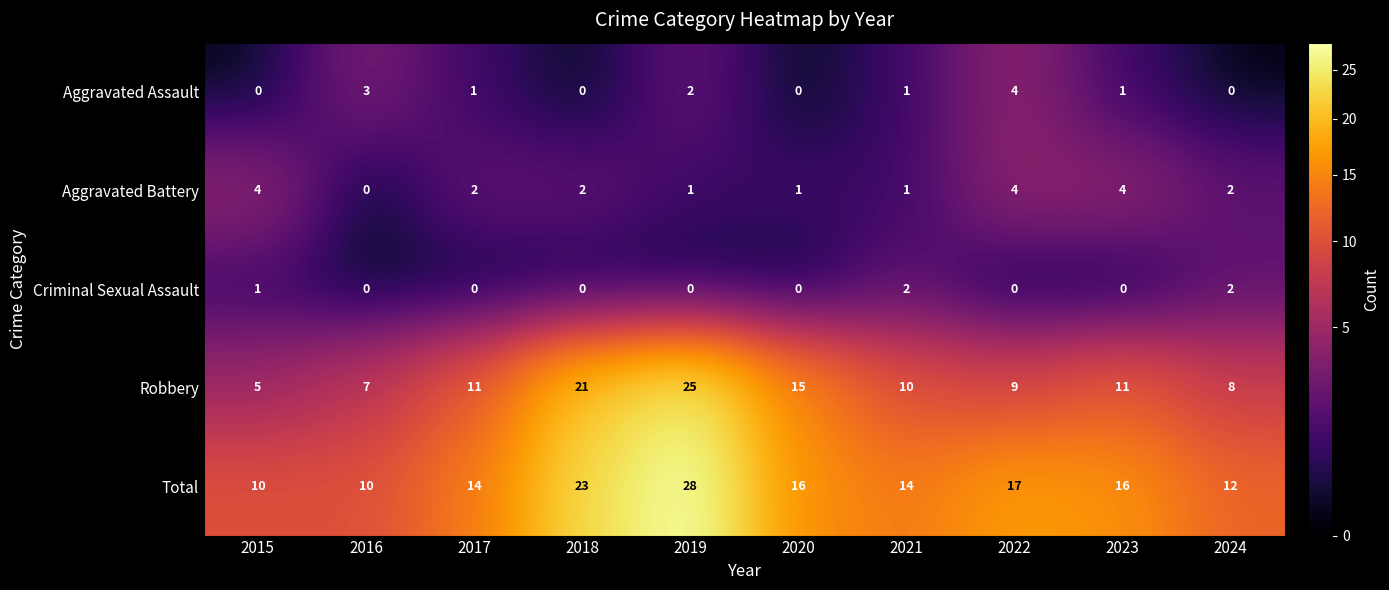

How many Criminal Sexual Assault values are between 0 and 1?

8